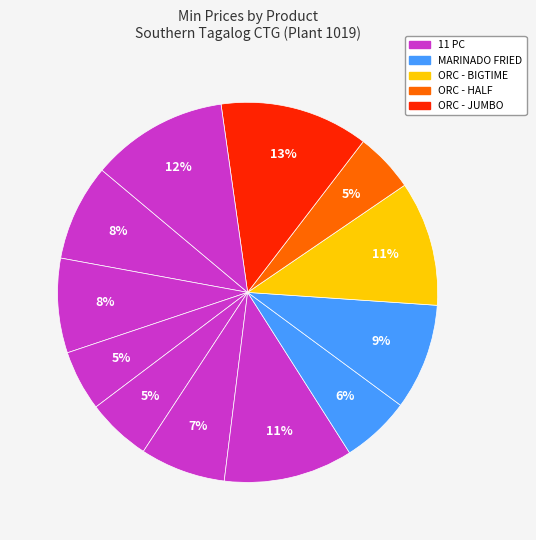

How many slices are in this pie chart?

12